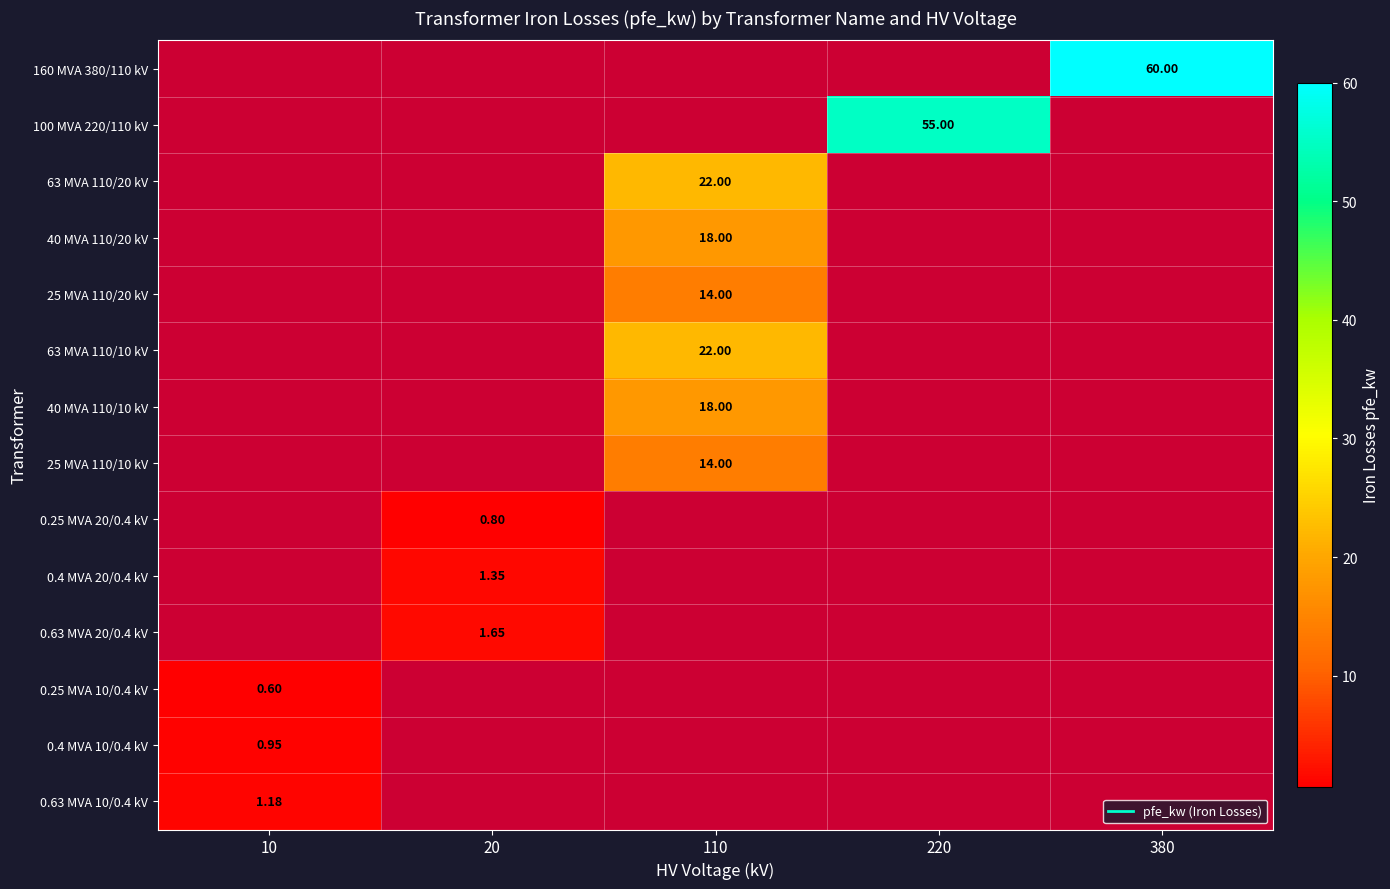

List the series in order of their overall mean, highest first.

160 MVA 380/110 kV, 100 MVA 220/110 kV, 63 MVA 110/20 kV, 40 MVA 110/20 kV, 25 MVA 110/20 kV, 63 MVA 110/10 kV, 40 MVA 110/10 kV, 25 MVA 110/10 kV, 0.25 MVA 20/0.4 kV, 0.4 MVA 20/0.4 kV, 0.63 MVA 20/0.4 kV, 0.25 MVA 10/0.4 kV, 0.4 MVA 10/0.4 kV, 0.63 MVA 10/0.4 kV